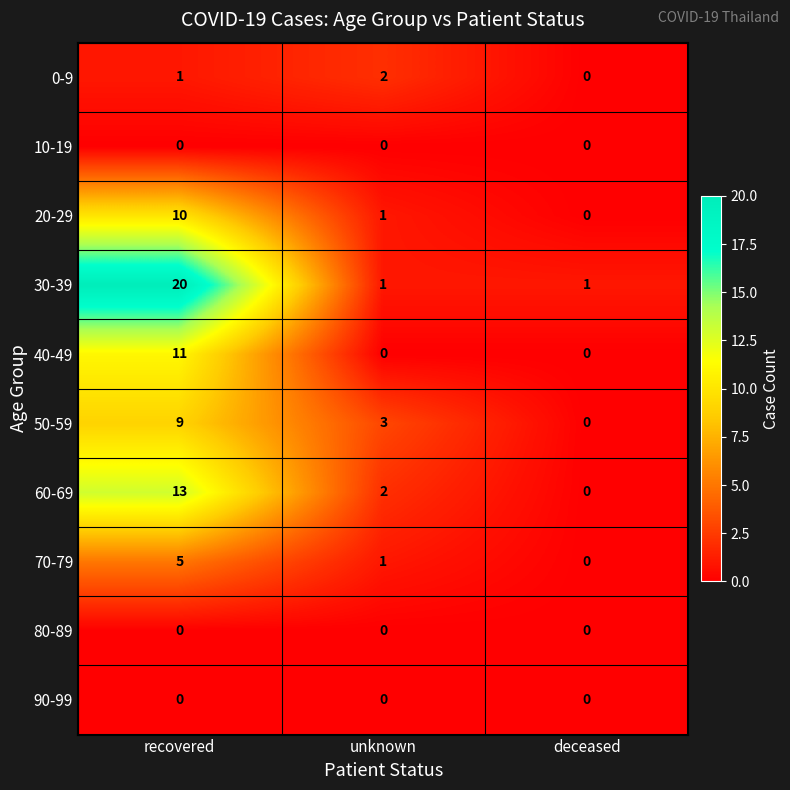

How many categories are shown in the chart?

3